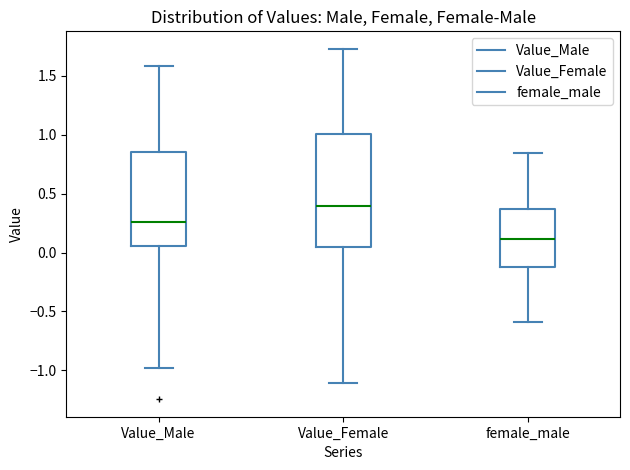

Which box has the highest median line?

Value_Female